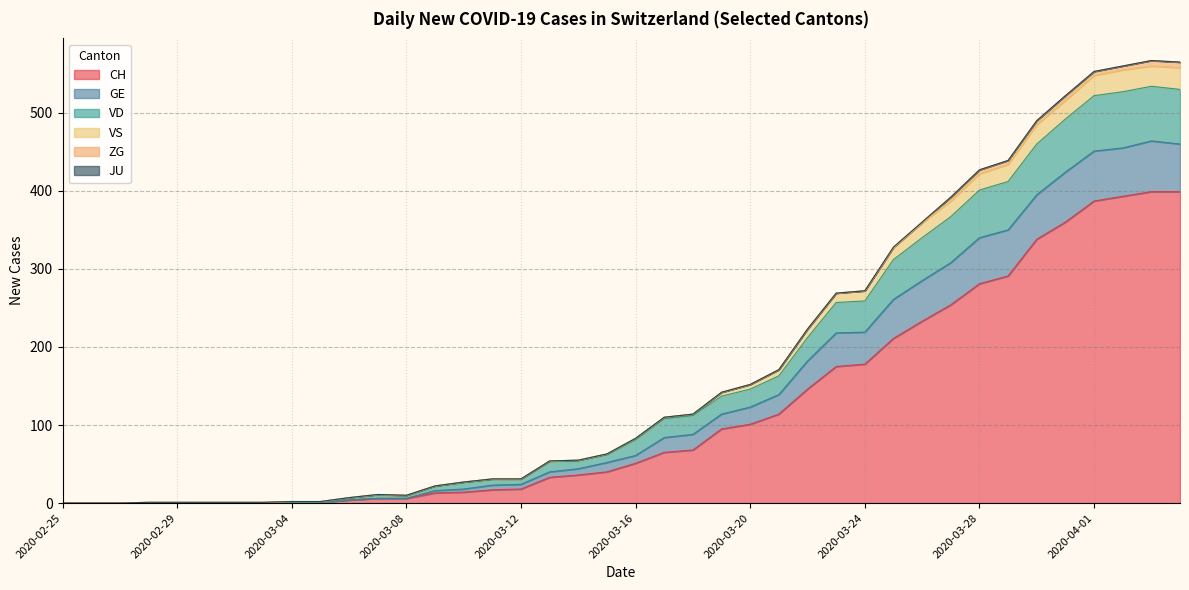

What is the difference between the highest and lowest values at 2020-04-04?

166